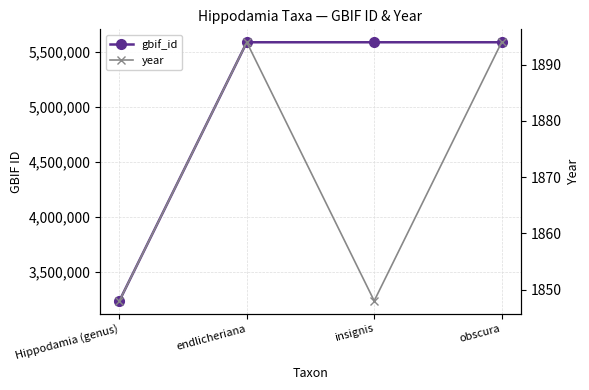

What is the maximum value for year?

1894